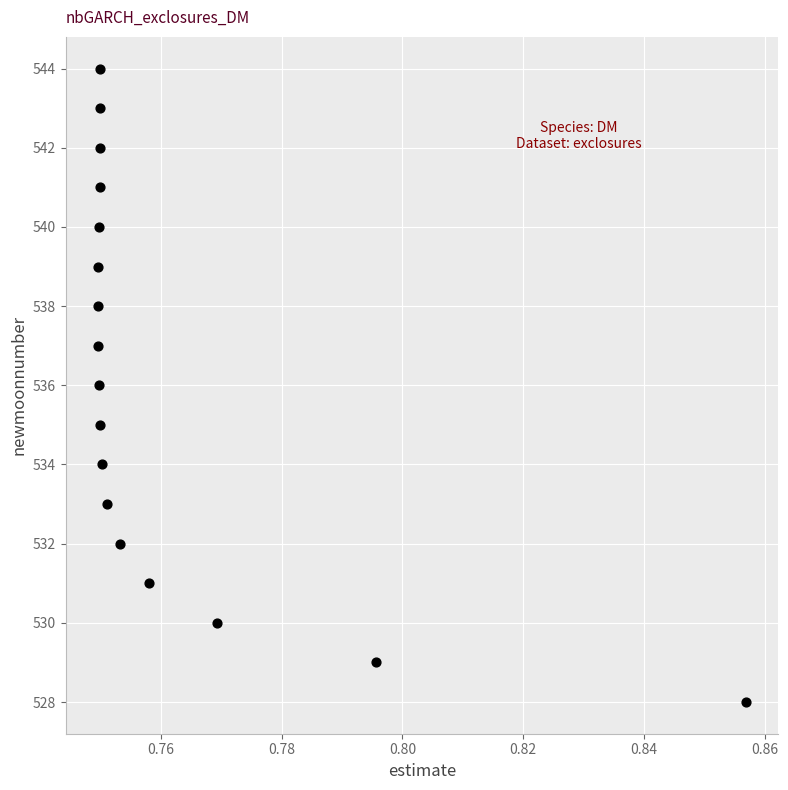

What is the range of Y values (max minus min)?

16